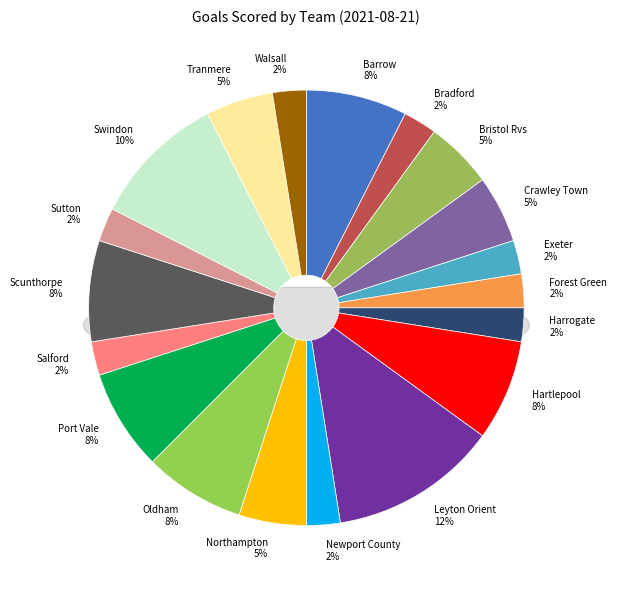

What percentage is the Scunthorpe slice, to the nearest percent?

8%